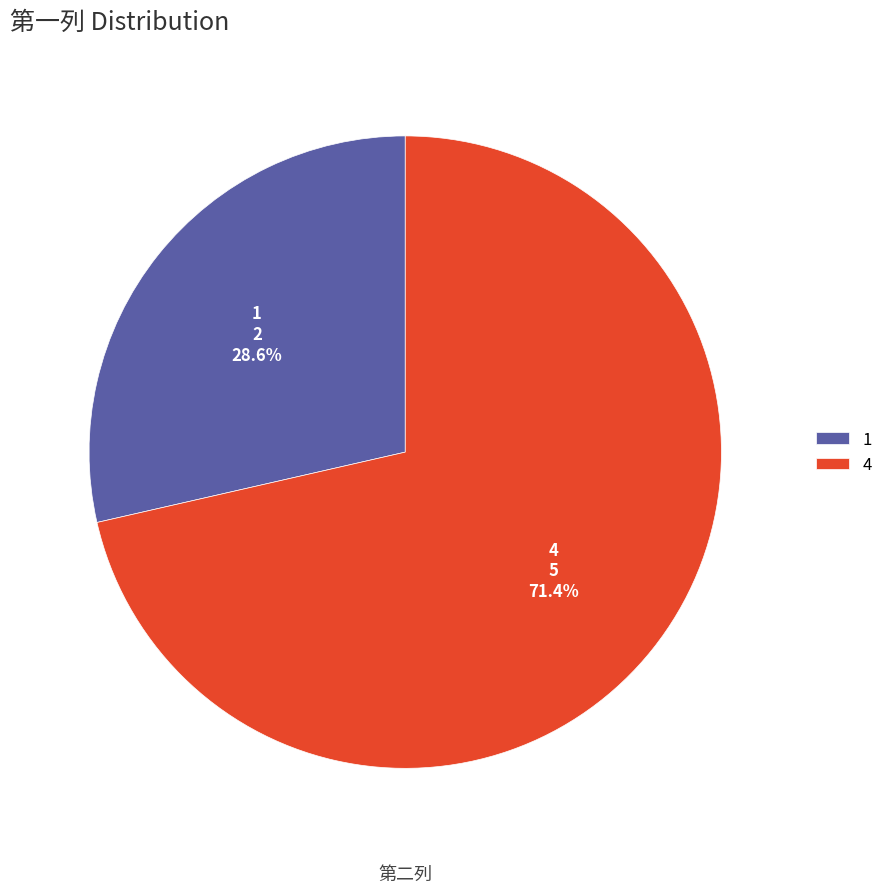

To the nearest percent, what portion does 4 represent?

71%